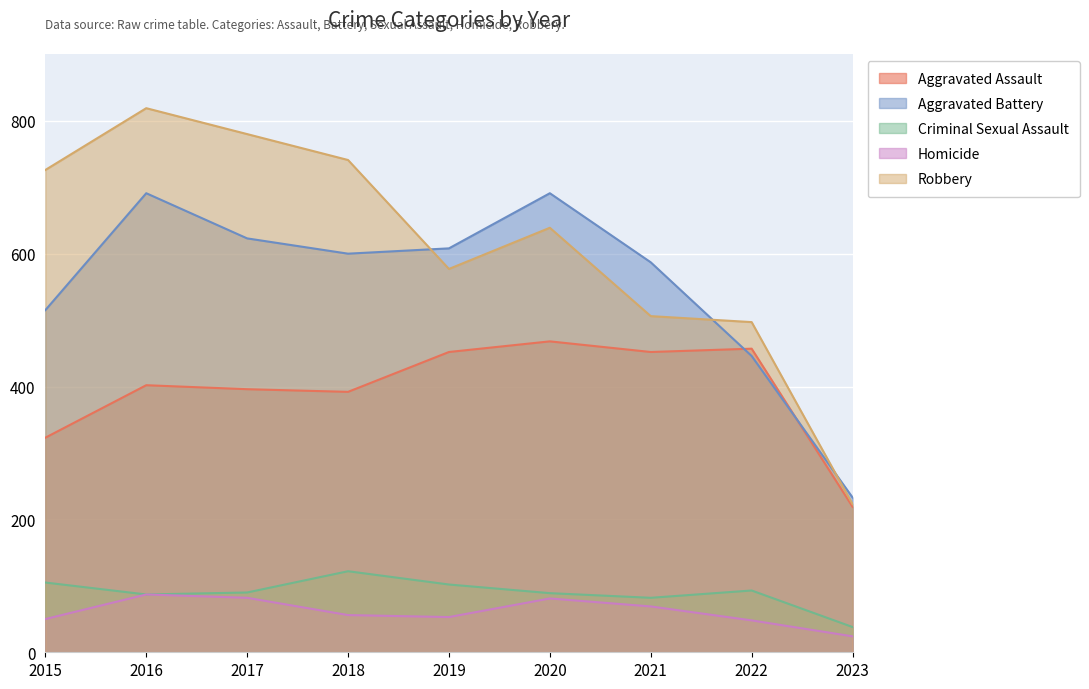

What is the value of the Aggravated Battery point at the 9th from the left?

233